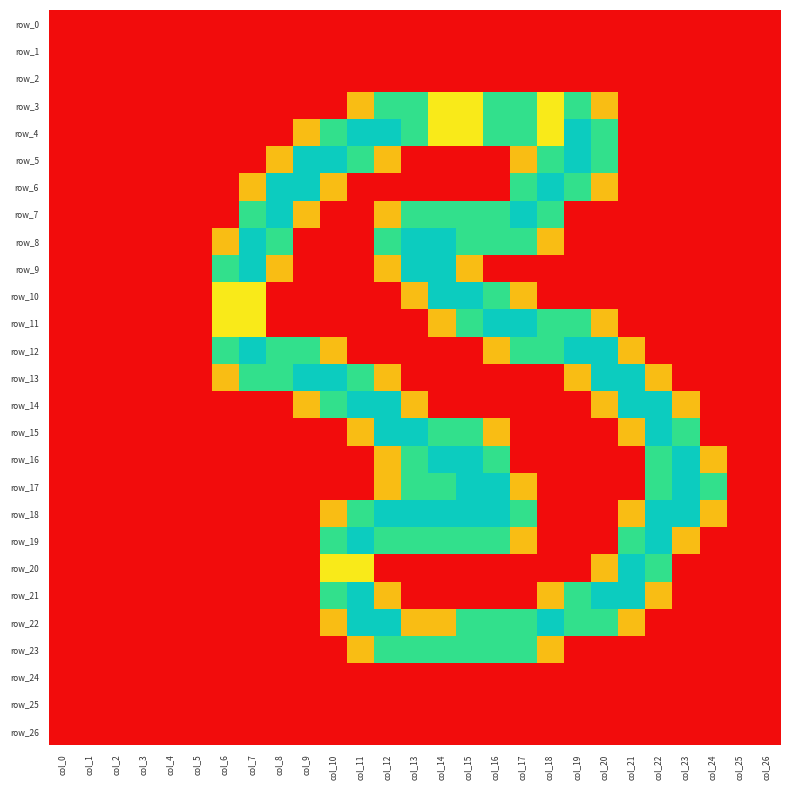

Which has a higher value, col_26 or col_22?

col_26